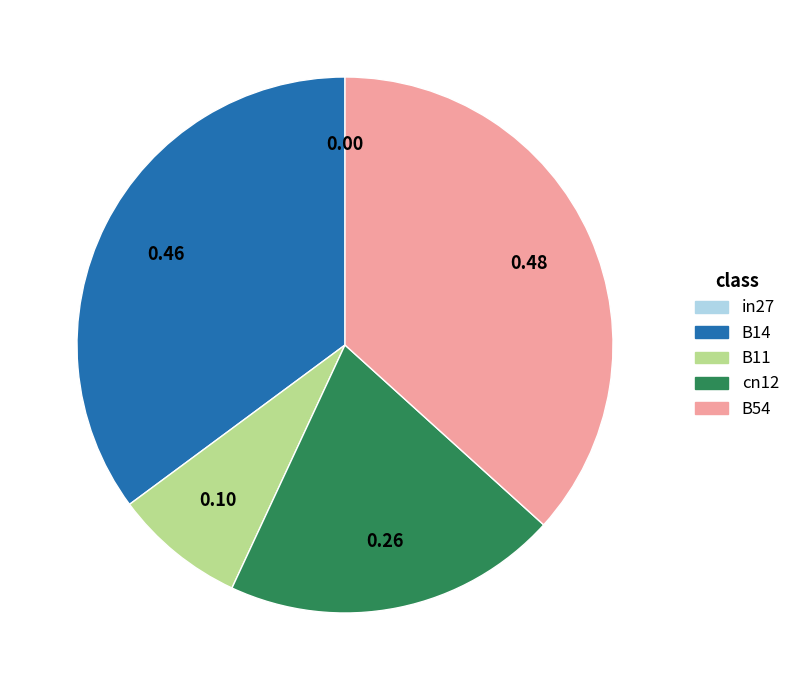

Does cn12 account for over 50% of the chart?

No